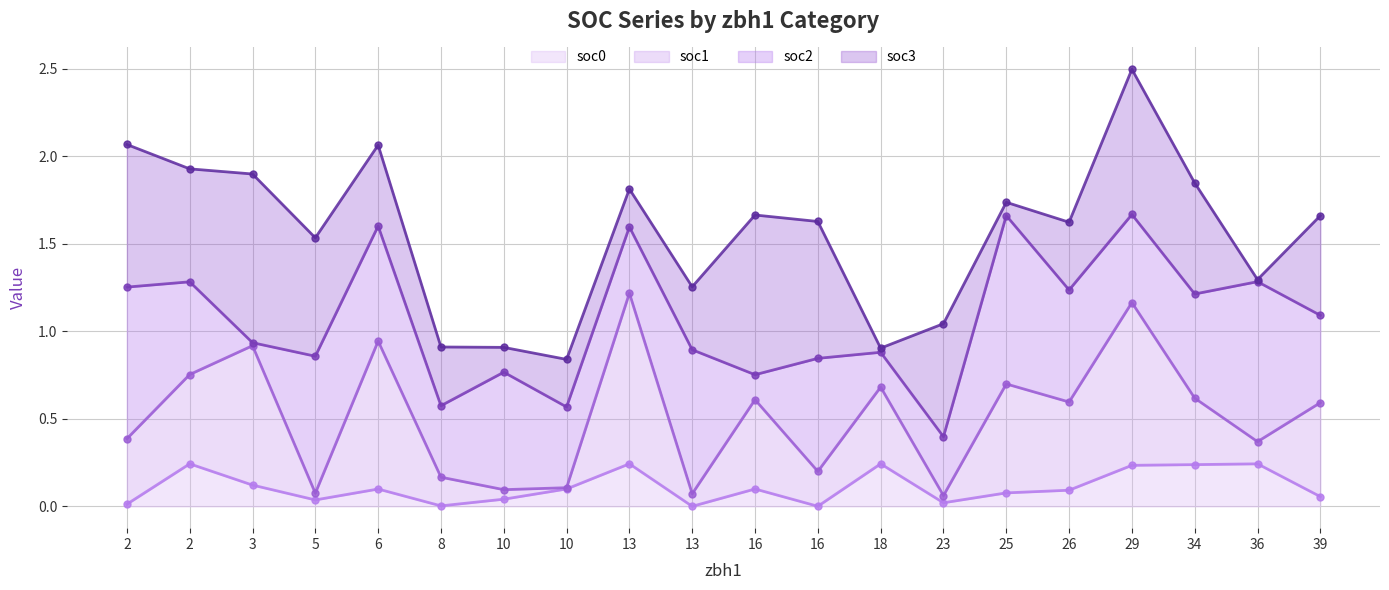

What is the value of the soc0 line point at the 20th from the left?

0.1